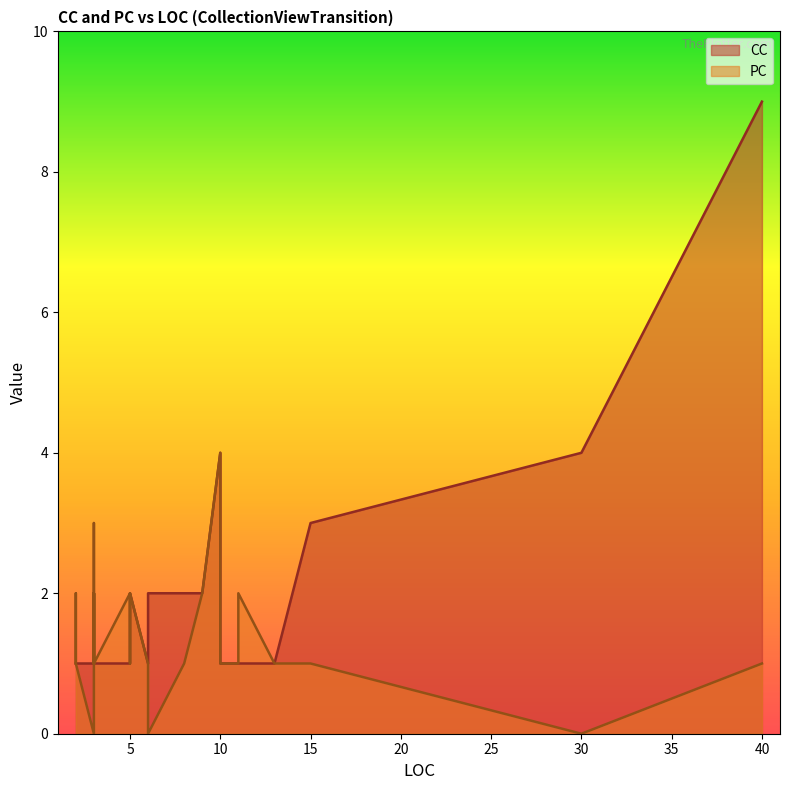

Which series has the widest spread of values?

CC